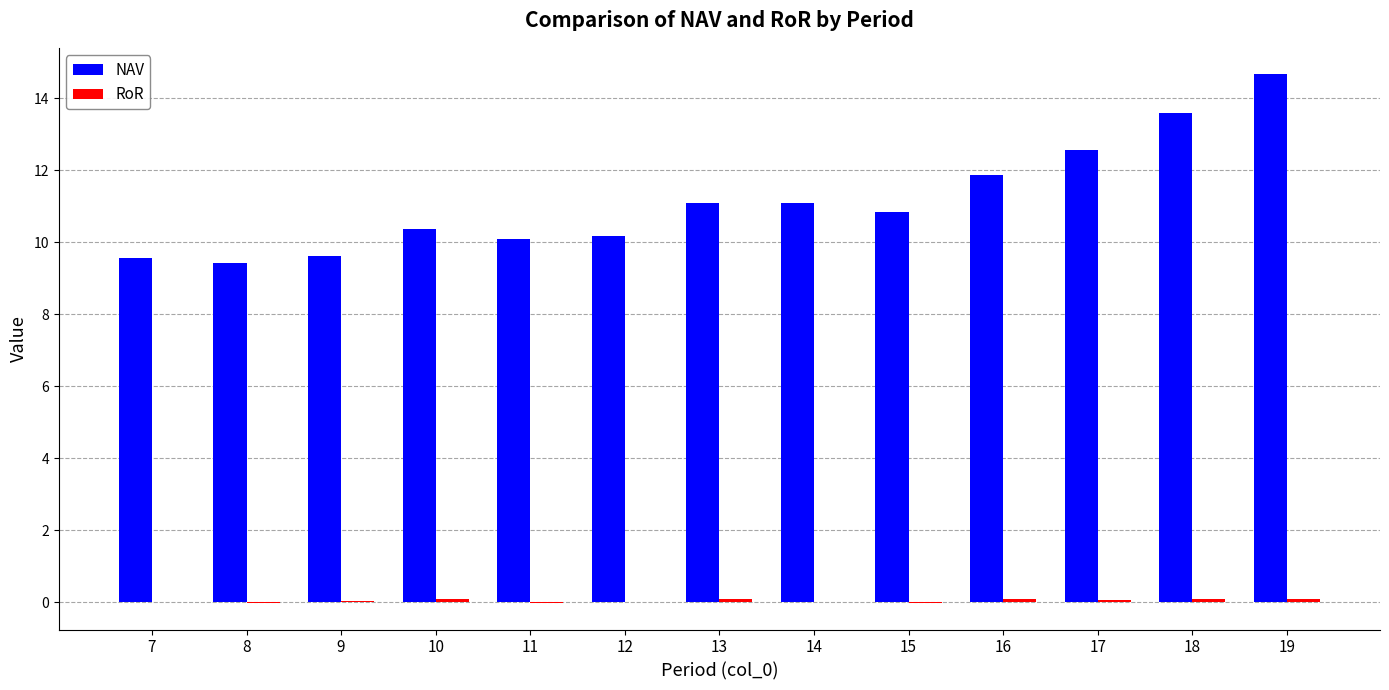

How many groups of bars are there?

13